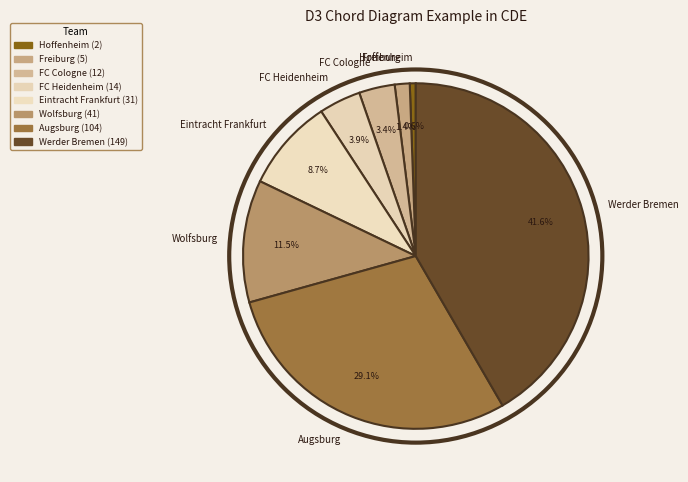

Which slice is the smallest?

Hoffenheim